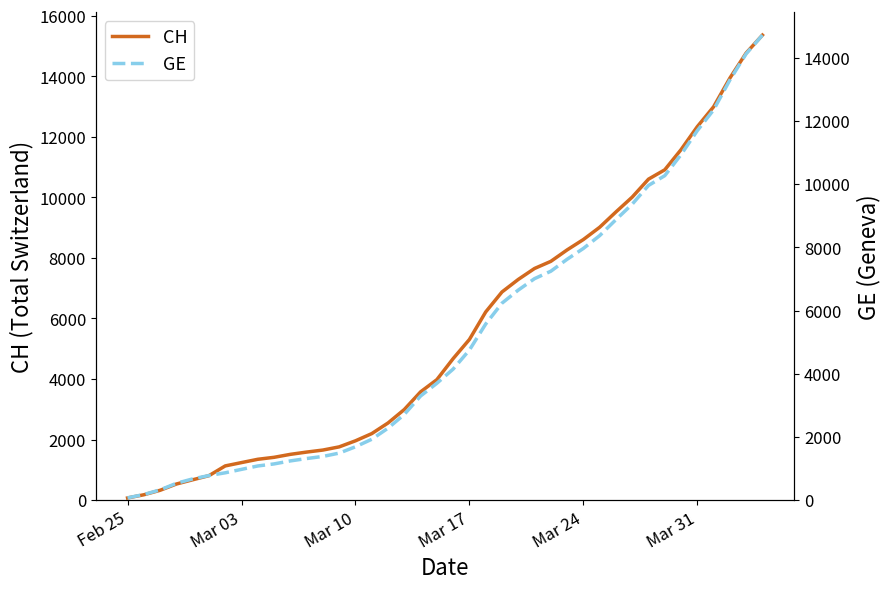

Which series has the largest total across all categories?

CH